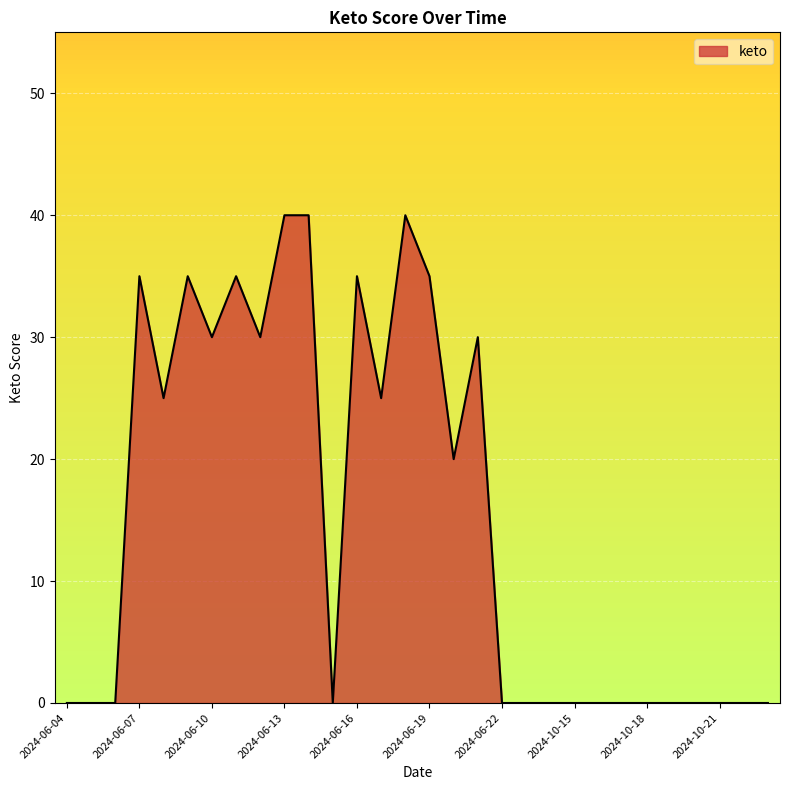

What is the difference between the maximum and minimum values?

40